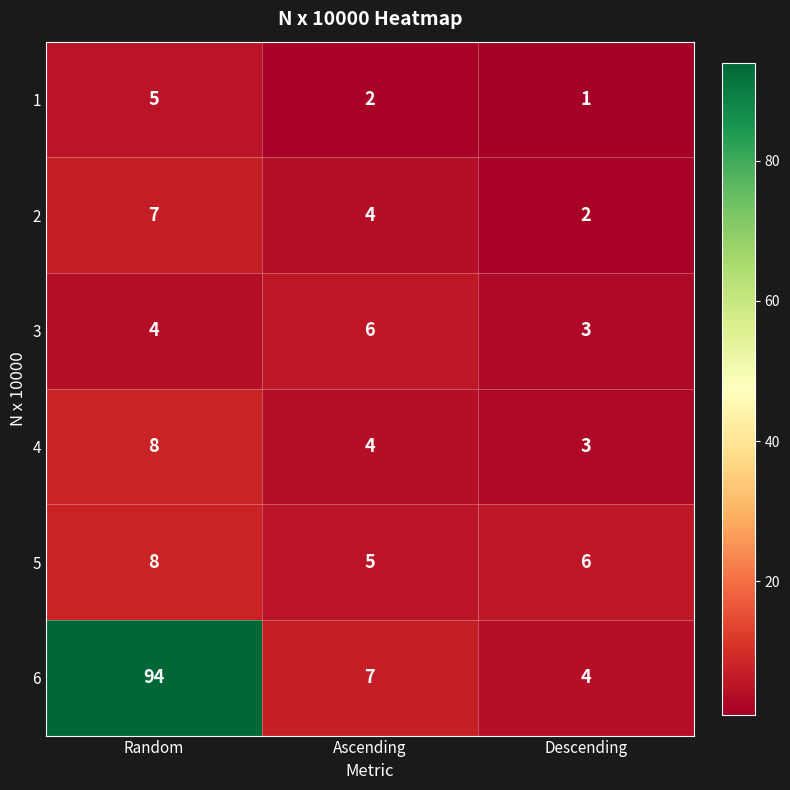

True or false: 3 has a value of 10 at Ascending.

False